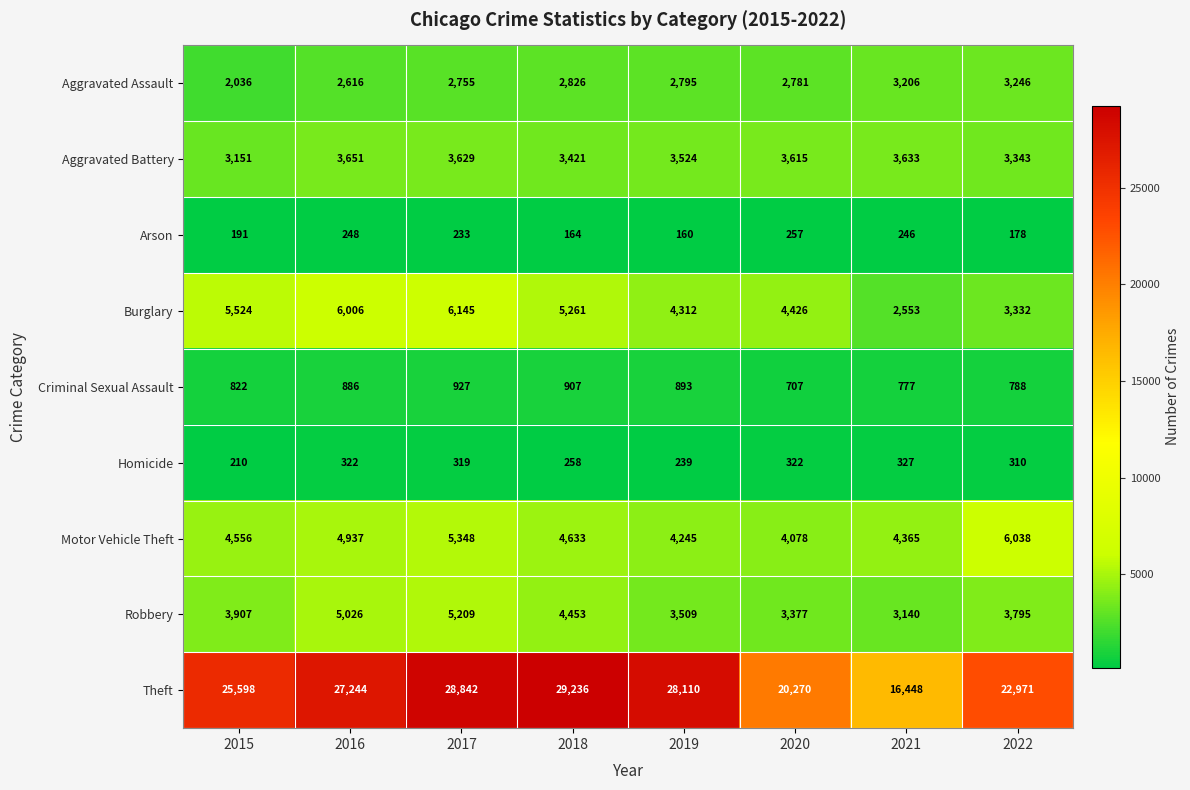

Which series has the largest range (max minus min)?

Theft